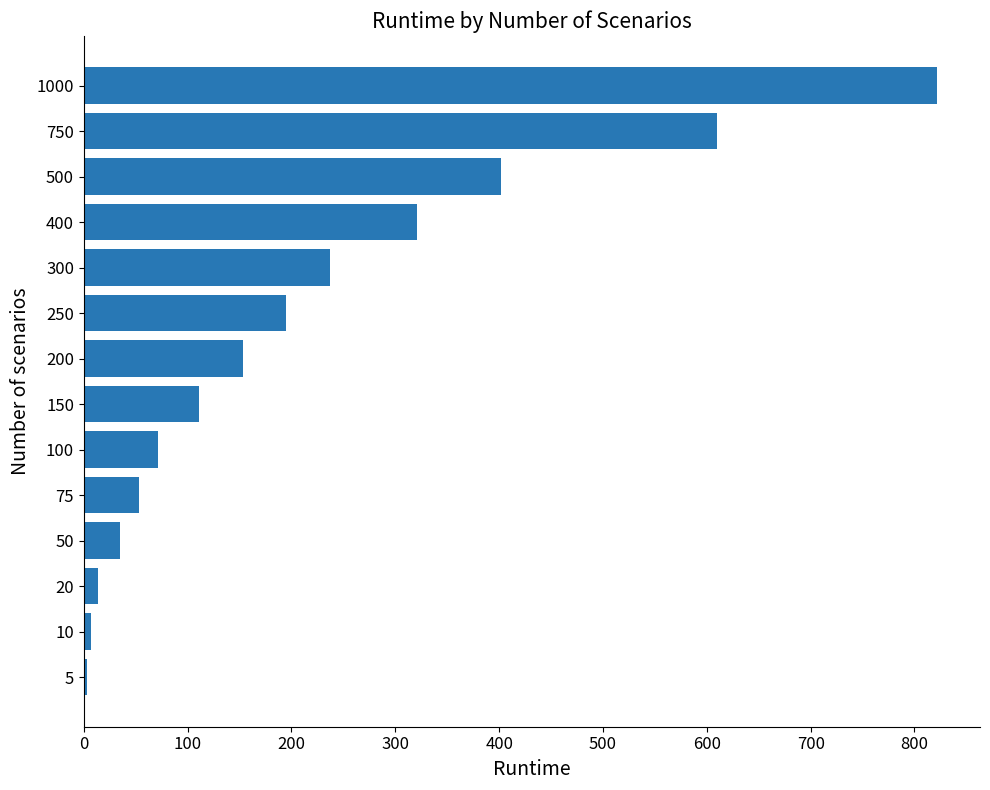

Approximately how many times larger is the value at 400 compared to 300?

1.4